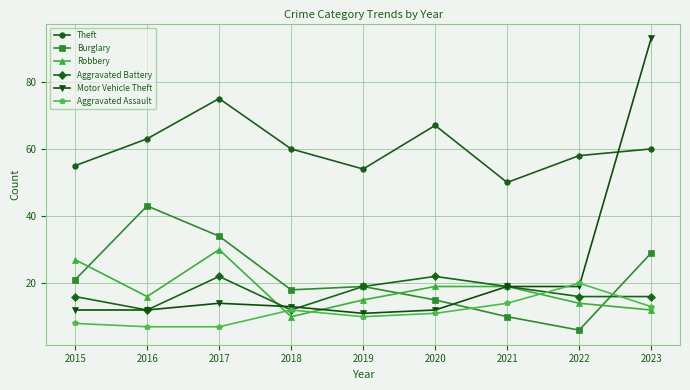

How many intersections are there between Motor Vehicle Theft and Aggravated Assault?

2